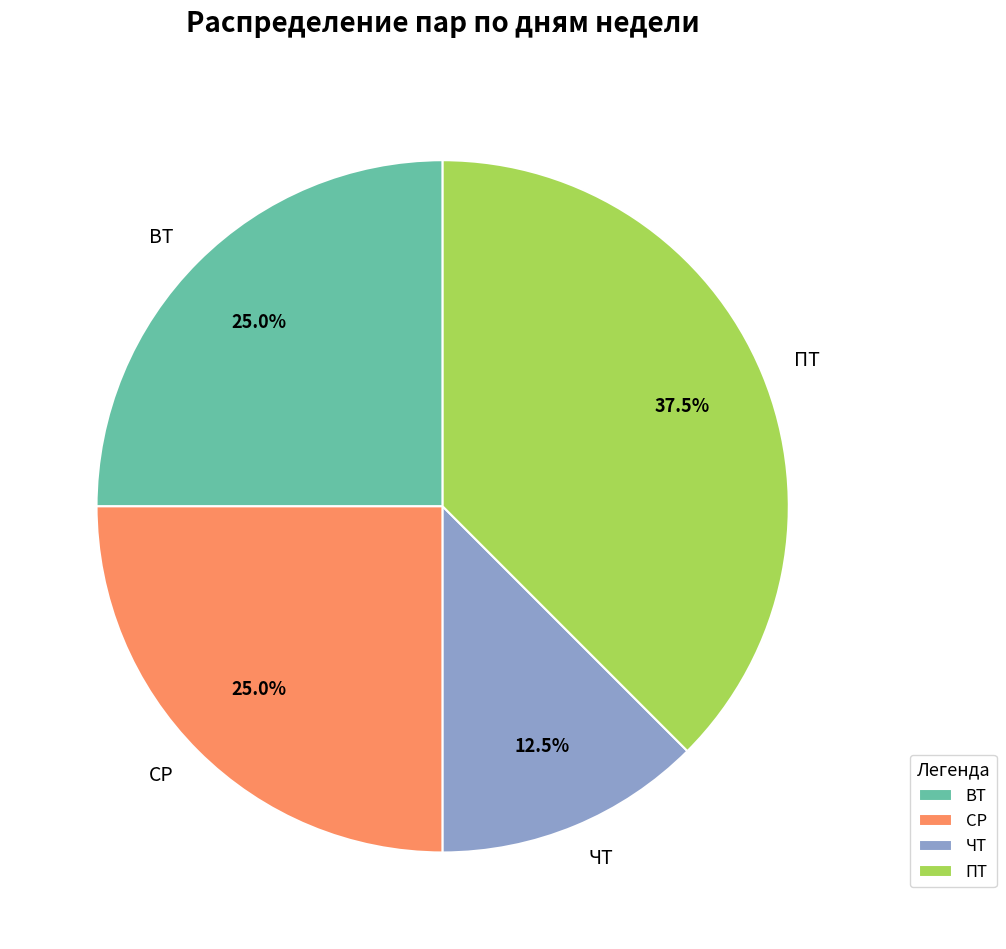

What percentage is NOT represented by ПТ?

62.5%